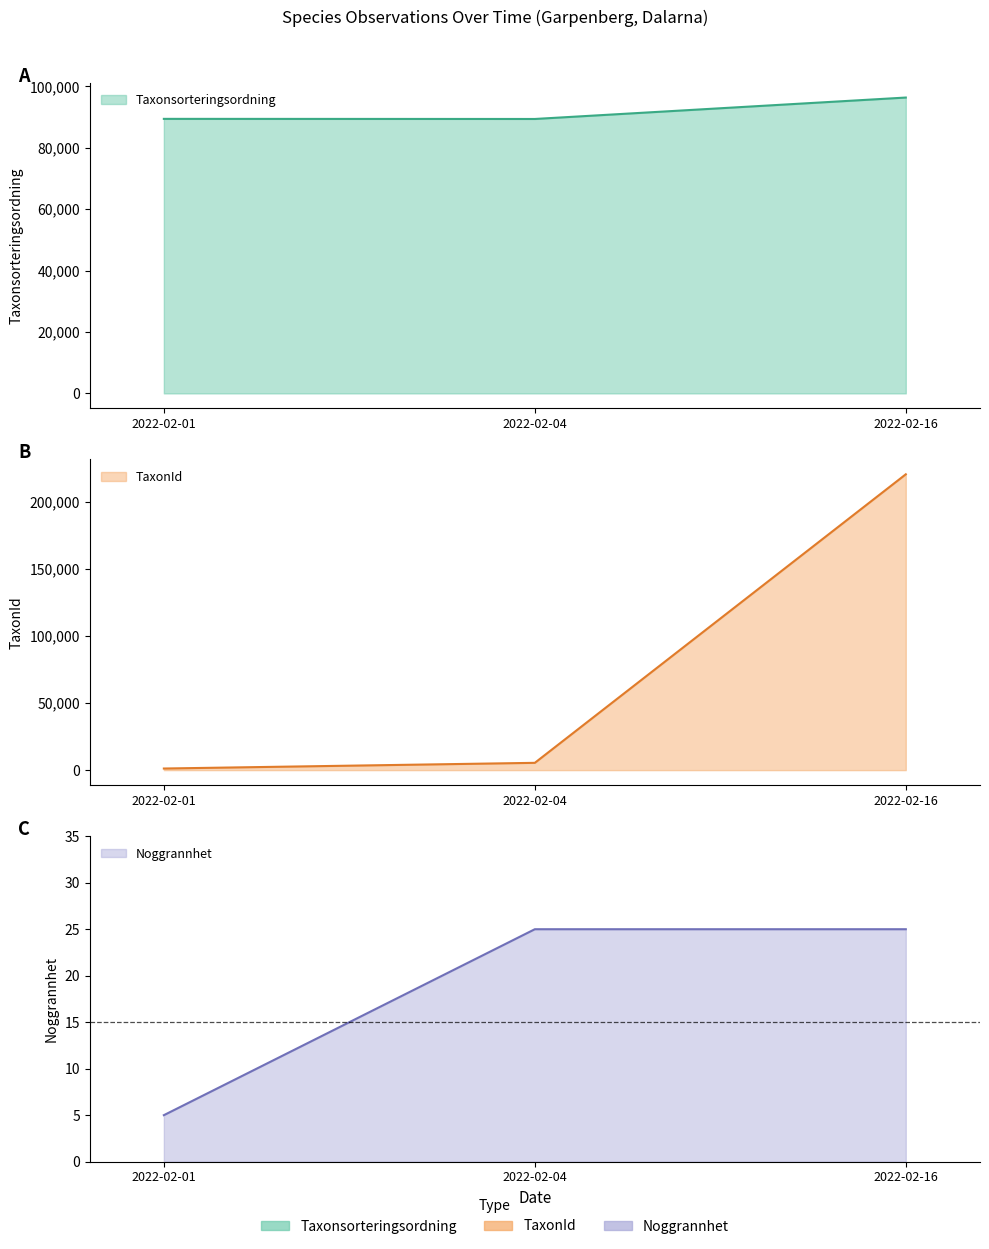

Does the chart display data point markers on the line(s)?

No